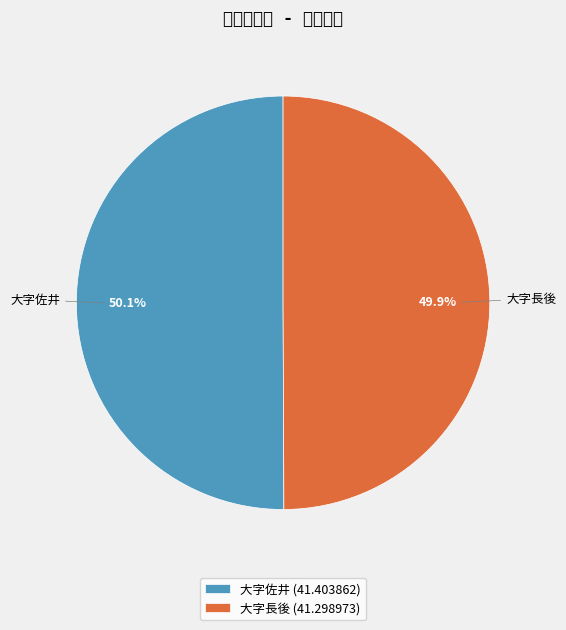

Count the number of slices in the pie.

2